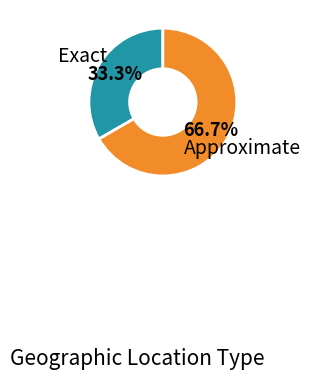

To the nearest percent, what is the combined percentage of Exact and Approximate?

100%